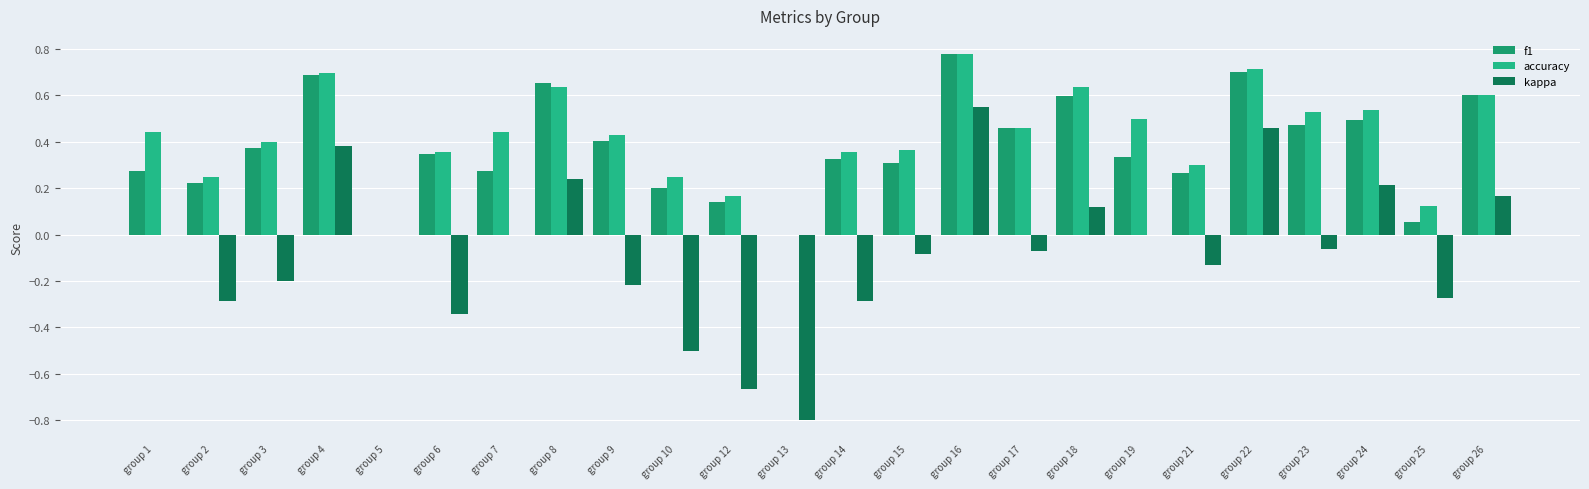

Reading right to left, transcribe all the data shown in this chart.

f1: 0.6	0.1	0.5	0.5	0.7	0.3	0.3	0.6	0.5	0.8	0.3	0.3	0.0	0.1	0.2	0.4	0.7	0.3	0.3	0.0	0.7	0.4	0.2	0.3
accuracy: 0.6	0.1	0.5	0.5	0.7	0.3	0.5	0.6	0.5	0.8	0.4	0.4	0.0	0.2	0.2	0.4	0.6	0.4	0.4	0.0	0.7	0.4	0.2	0.4
kappa: 0.2	-0.3	0.2	-0.1	0.5	-0.1	0.0	0.1	-0.1	0.6	-0.1	-0.3	-0.8	-0.7	-0.5	-0.2	0.2	0.0	-0.3	0.0	0.4	-0.2	-0.3	0.0